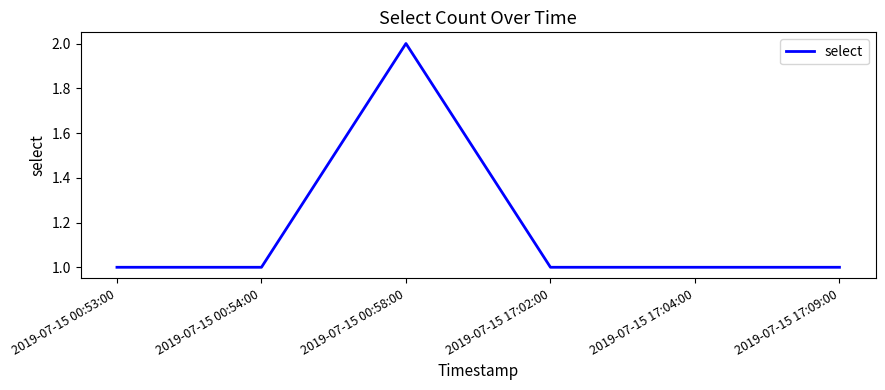

Is this an area chart (filled region under the line)?

No